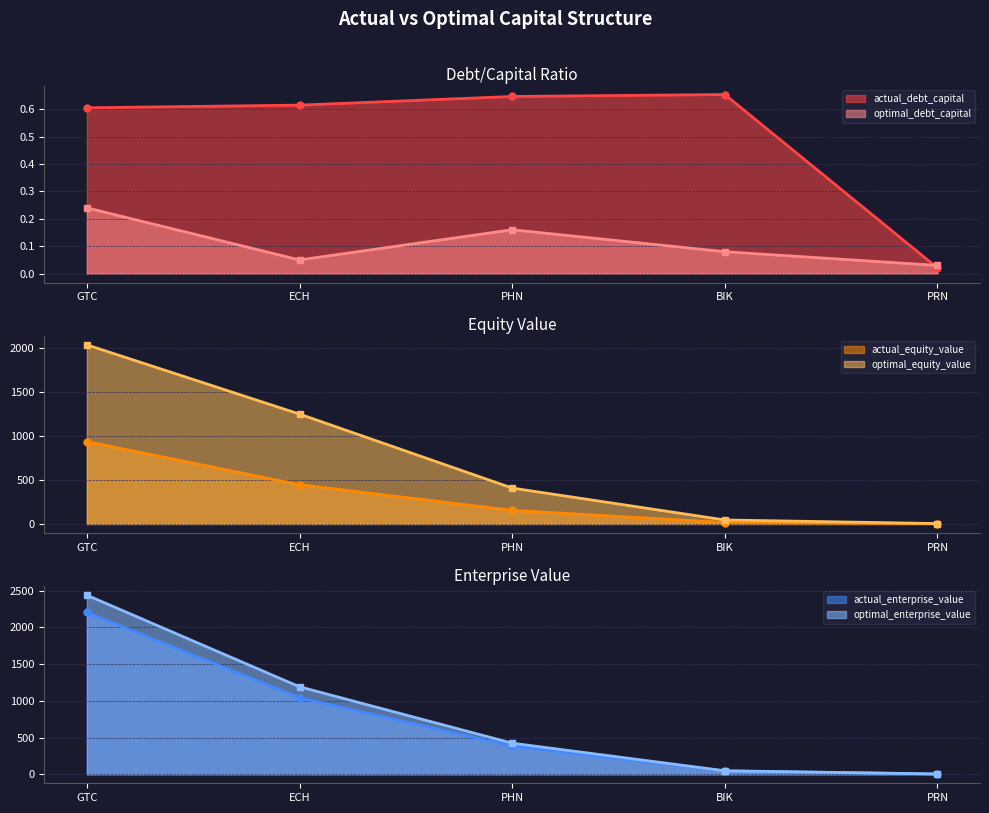

How many lines are shown in the chart?

6